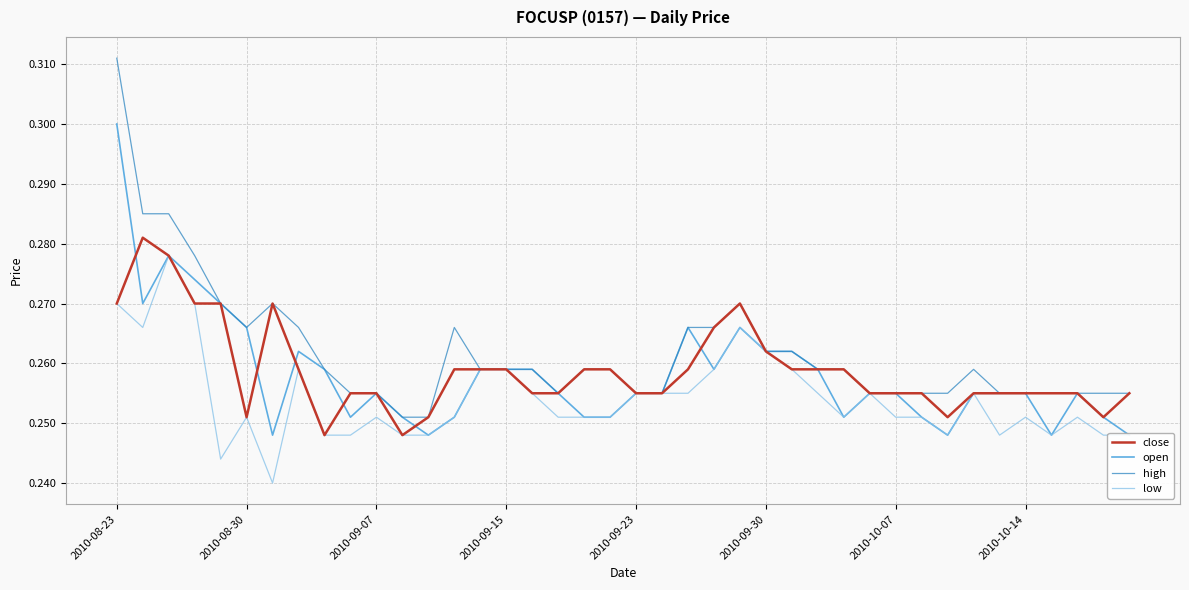

The value of close at 2010-09-07 is 0.4. True or false?

False